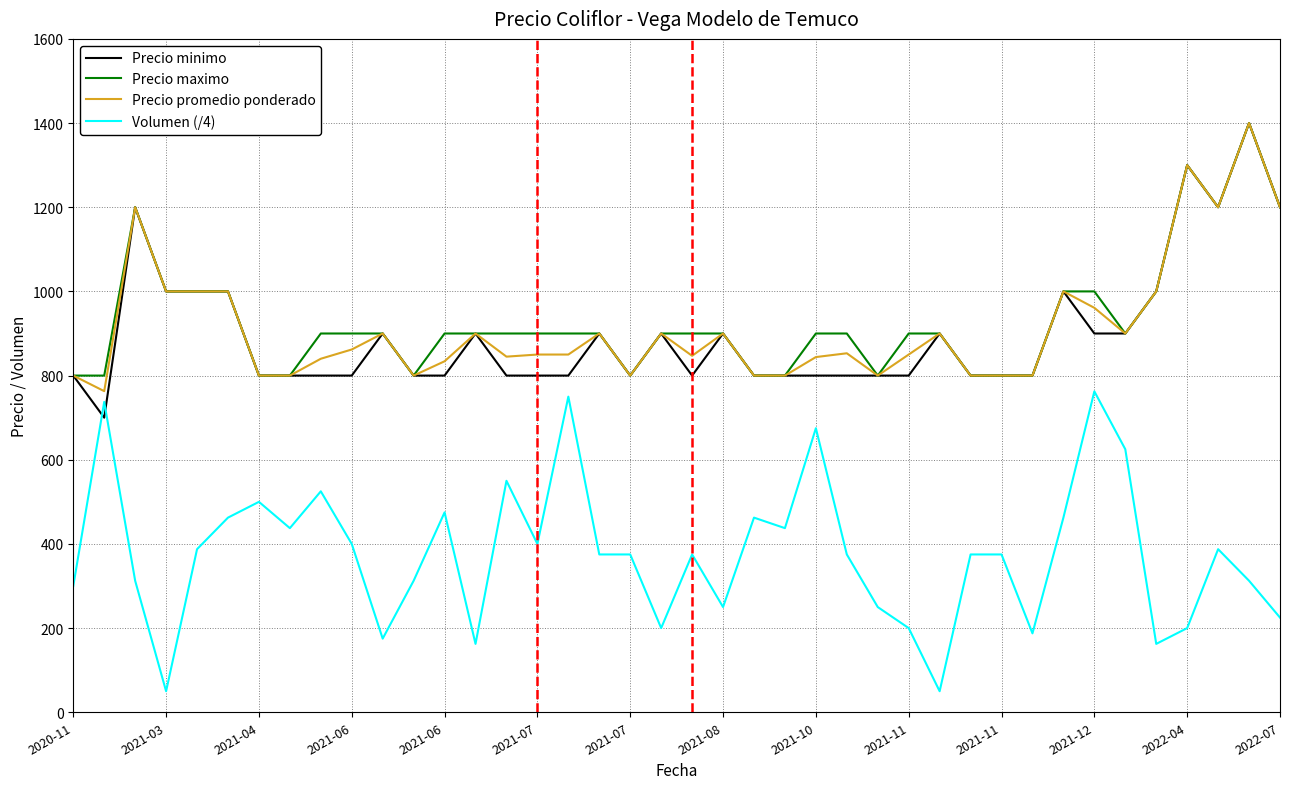

True or false: Precio maximo and Volumen (/4) cross at least once.

False